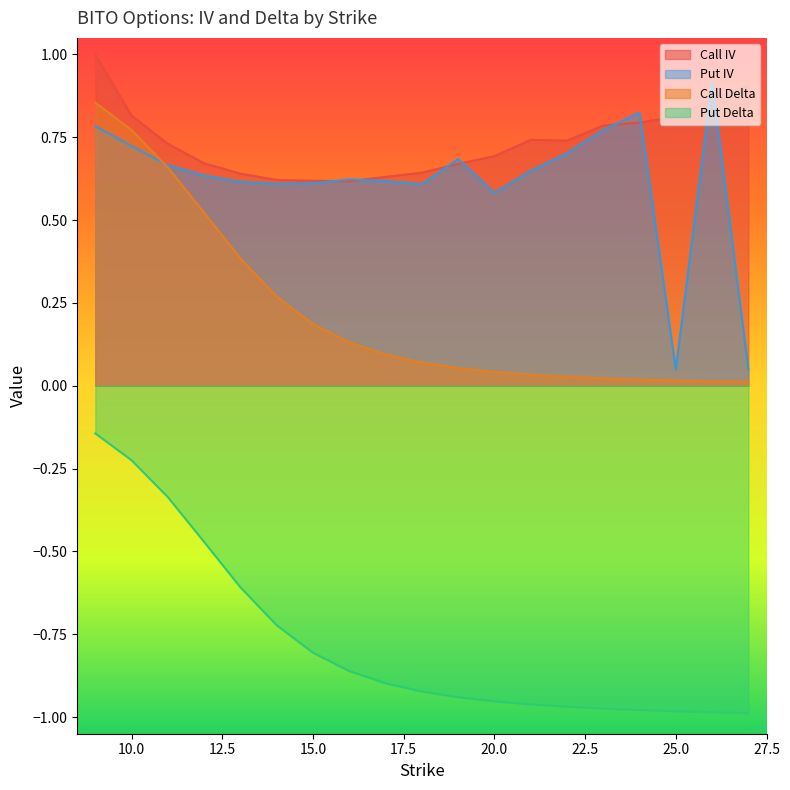

Does the chart display data point markers on the line(s)?

No